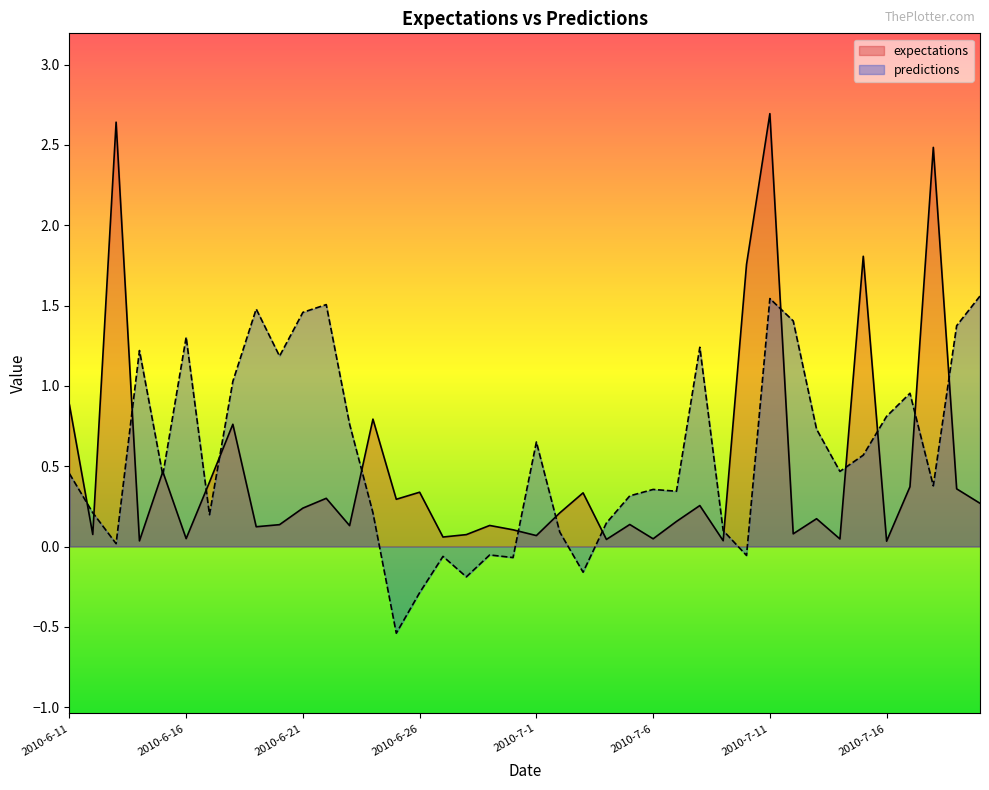

Which series has the widest spread of values?

expectations